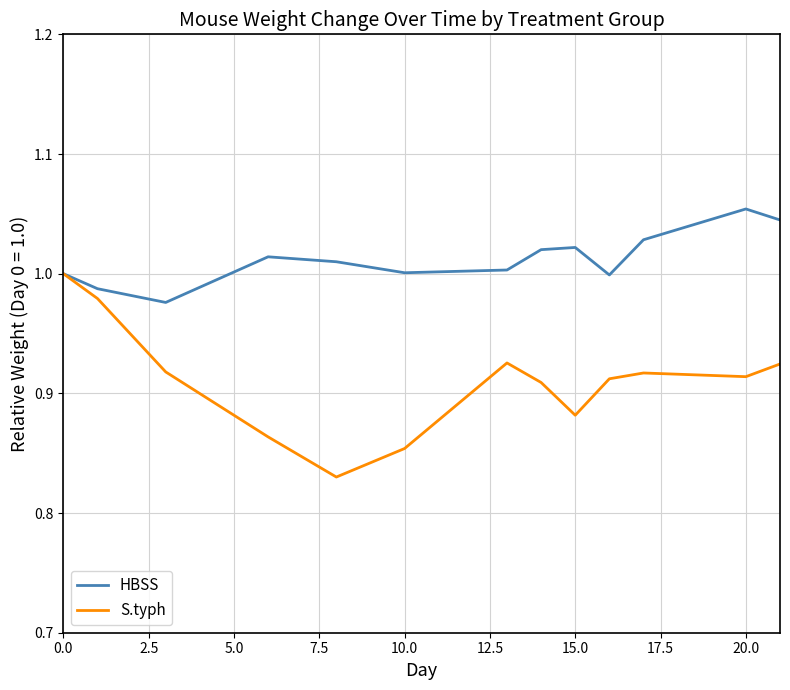

Rank the series by their average value, from lowest to highest.

S.typh, HBSS